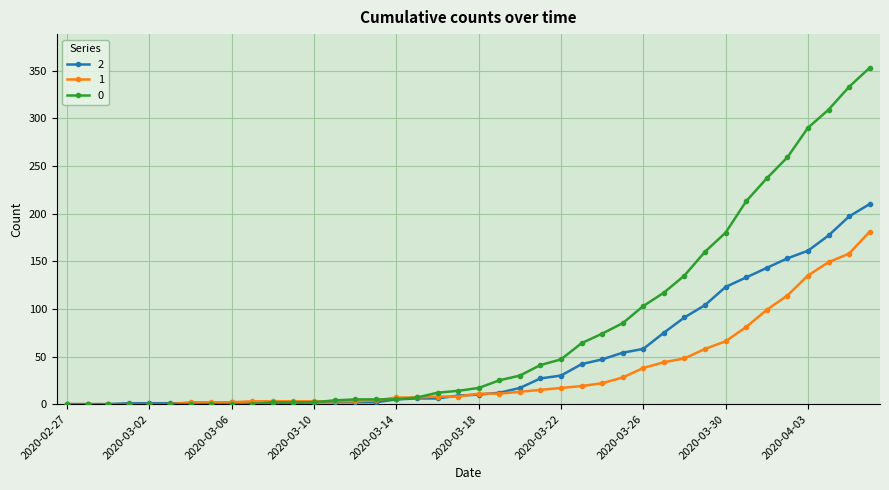

Rank the series by their average value, from highest to lowest.

0, 2, 1